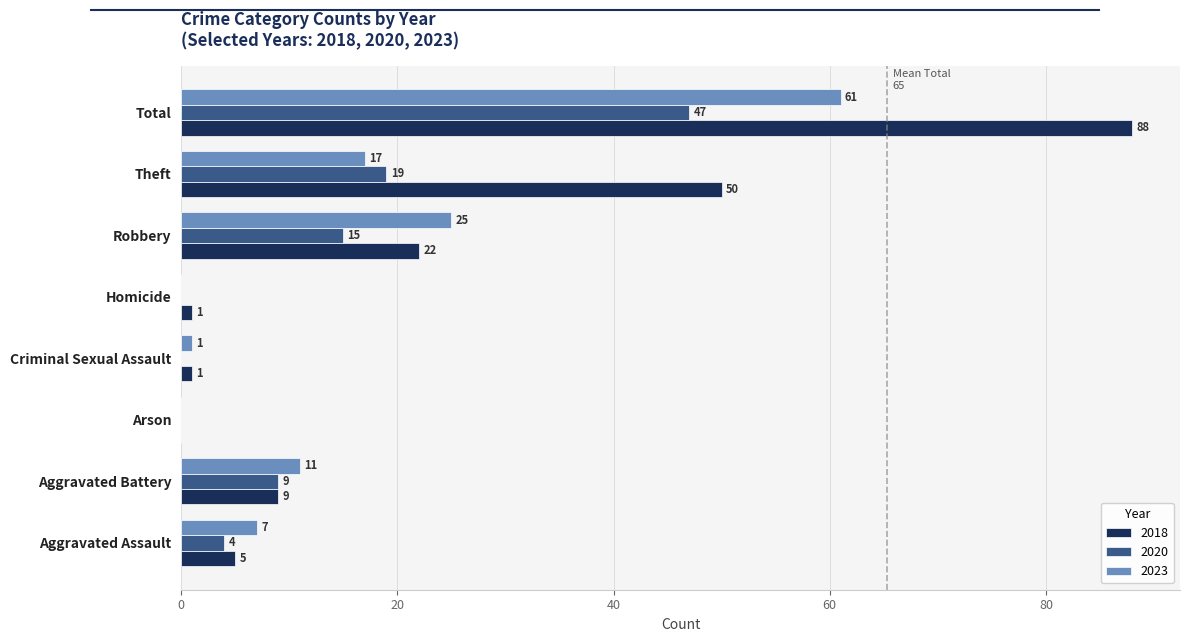

At which category is the sum across all series the highest?

Total